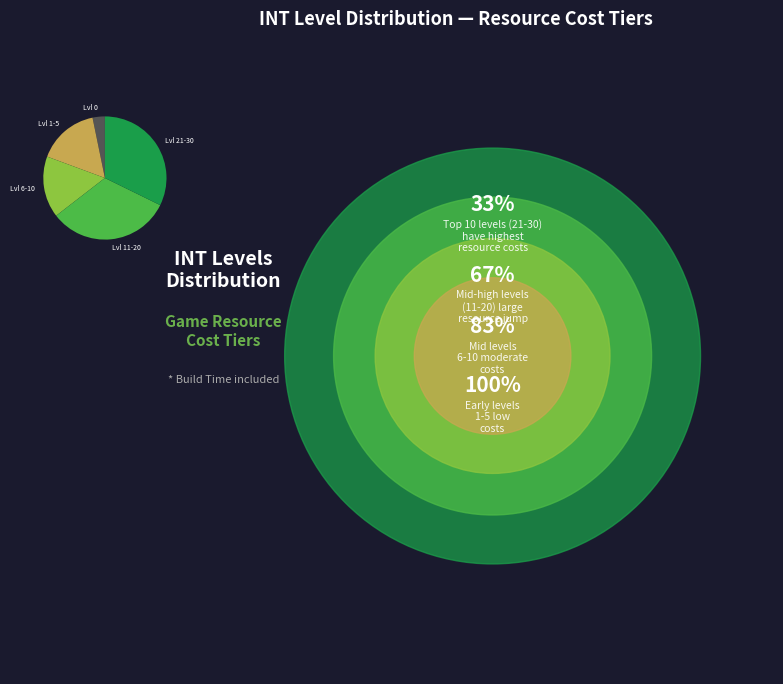

Do Lvl 0 and Lvl 6-10 together represent more than half of the pie?

No